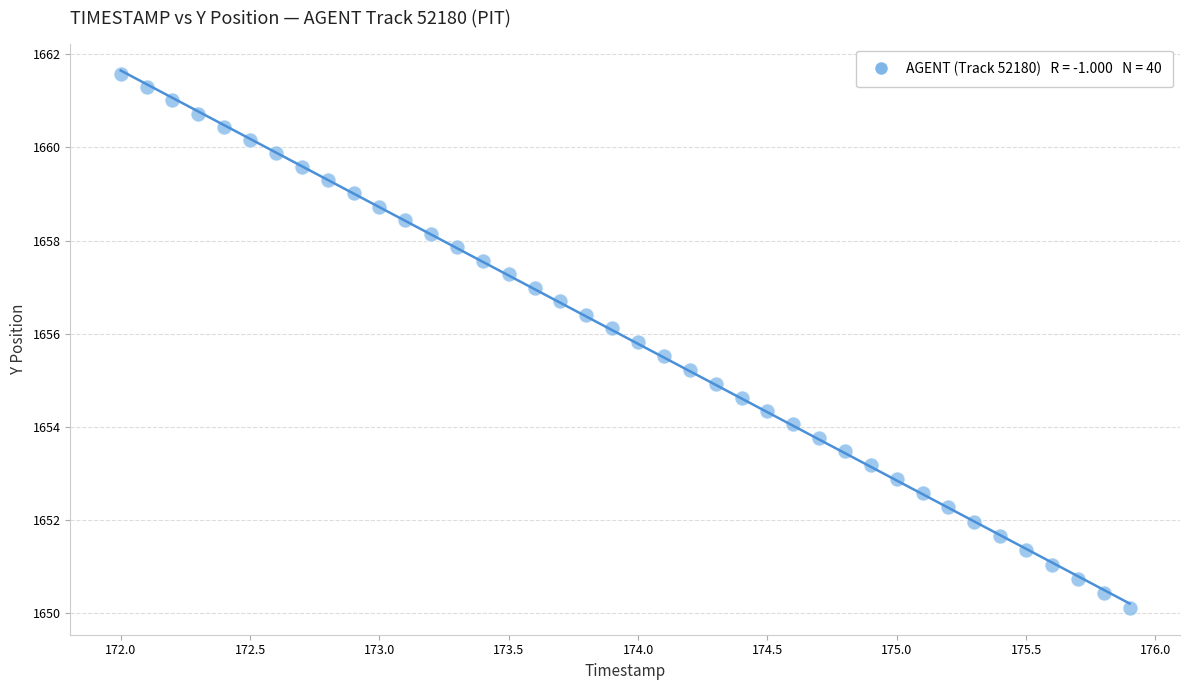

What is the range of Y values (max minus min)?

11.5